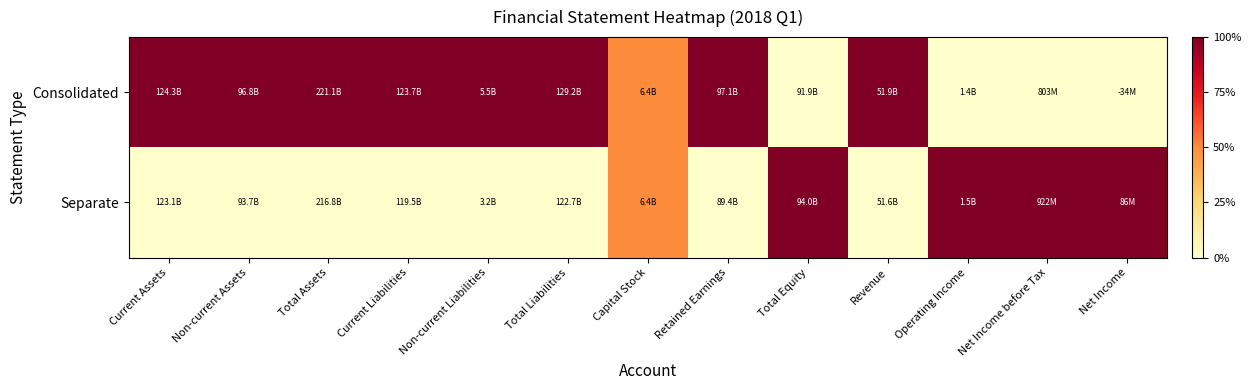

Reading left to right, extract all data points from this chart.

Consolidated: Current Assets=1.0	Non-current Assets=1.0	Total Assets=1.0	Current Liabilities=1.0	Non-current Liabilities=1.0	Total Liabilities=1.0	Capital Stock=0.5	Retained Earnings=1.0	Total Equity=0.0	Revenue=1.0	Operating Income=0.0	Net Income before Tax=0.0	Net Income=0.0
Separate: Current Assets=0.0	Non-current Assets=0.0	Total Assets=0.0	Current Liabilities=0.0	Non-current Liabilities=0.0	Total Liabilities=0.0	Capital Stock=0.5	Retained Earnings=0.0	Total Equity=1.0	Revenue=0.0	Operating Income=1.0	Net Income before Tax=1.0	Net Income=1.0